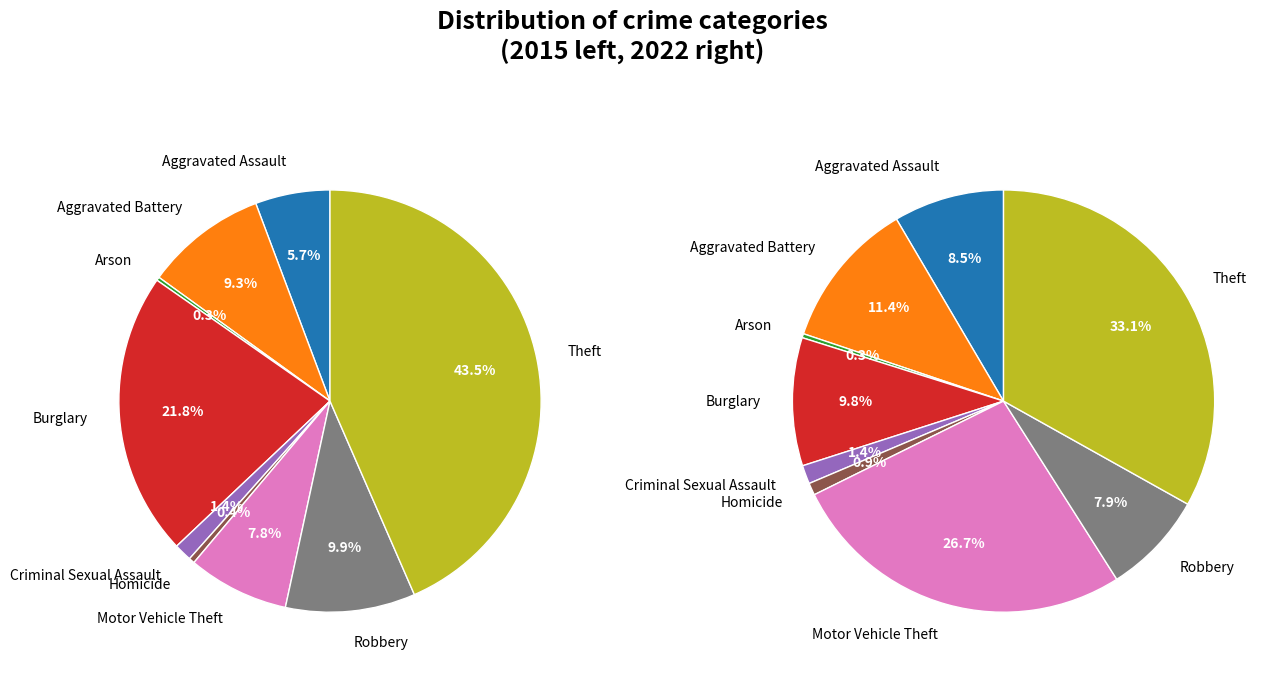

Is it true that 2 is 0% of the pie?

True